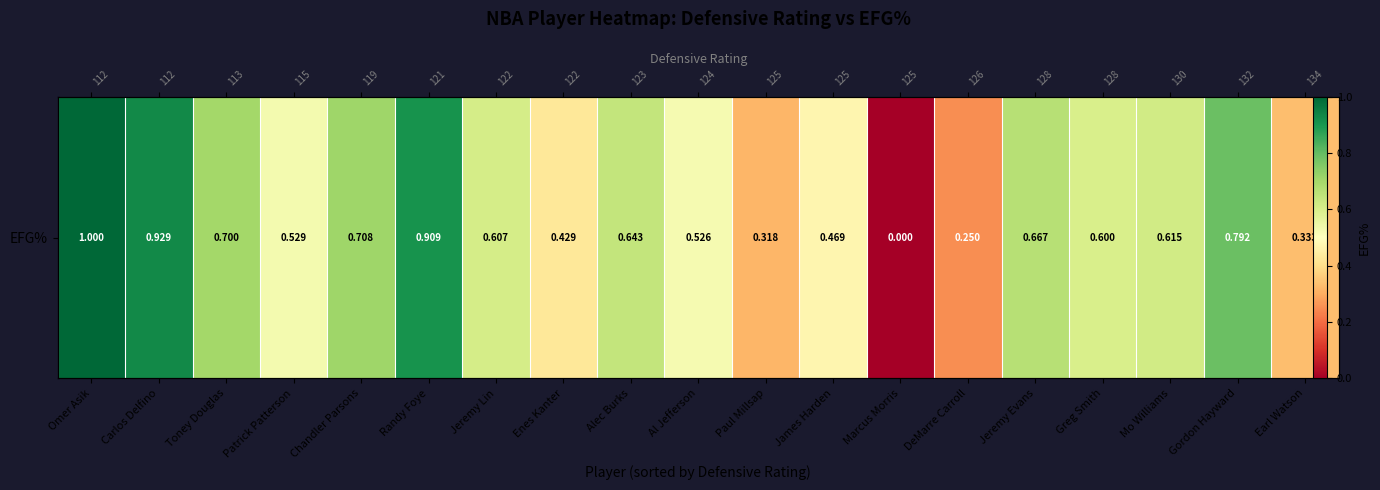

Rank the categories by value from highest to lowest.

Omer Asik, Carlos Delfino, Randy Foye, Gordon Hayward, Chandler Parsons, Toney Douglas, Jeremy Evans, Alec Burks, Mo Williams, Jeremy Lin, Greg Smith, Patrick Patterson, Al Jefferson, James Harden, Enes Kanter, Earl Watson, Paul Millsap, DeMarre Carroll, Marcus Morris